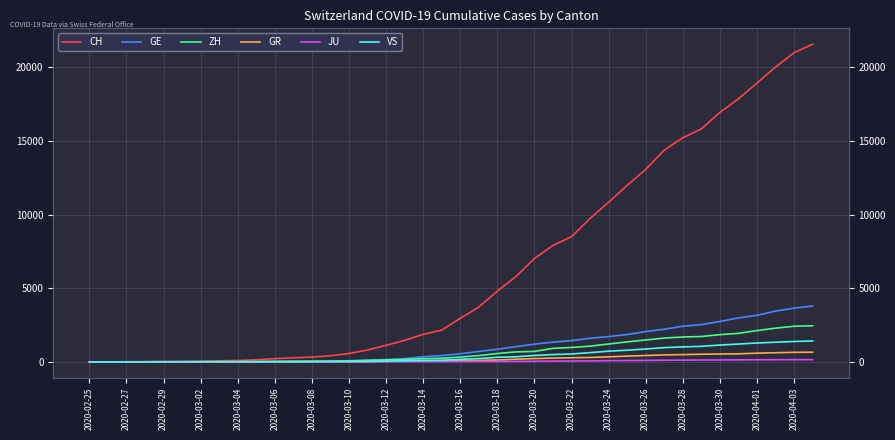

Reading left to right, what are all the values shown in this chart?

CH: 0	4	8	20	30	36	50	69	97	142	219	280	327	419	569	806	1124	1461	1866	2160	2954	3722	4801	5788	7014	7904	8498	9735	10838	11975	13064	14367	15207	15809	16928	17852	18915	20005	20978	21554
GE: 0	1	1	5	9	10	11	14	16	20	30	43	45	60	79	113	154	225	347	430	551	705	857	1035	1204	1342	1445	1600	1717	1856	2057	2215	2419	2530	2743	2984	3160	3445	3650	3788
ZH: 0	0	2	2	6	7	10	13	15	23	29	34	40	49	62	101	140	163	218	250	326	429	568	679	711	919	978	1067	1213	1357	1489	1616	1690	1722	1848	1936	2125	2289	2417	2450
GR: 0	2	2	6	6	6	9	9	12	14	16	17	18	18	22	31	43	53	56	71	84	101	128	182	226	258	284	300	343	393	433	474	495	519	535	547	592	622	649	657
JU: 0	0	1	1	1	1	1	2	2	4	4	5	5	7	7	7	12	17	18	19	25	29	32	36	44	54	61	69	82	92	100	114	119	127	128	140	145	149	149	154
VS: 0	0	0	1	1	2	3	3	4	5	6	7	12	17	22	30	53	76	98	115	172	225	312	349	436	498	535	628	728	793	874	968	1017	1055	1144	1211	1282	1334	1385	1418